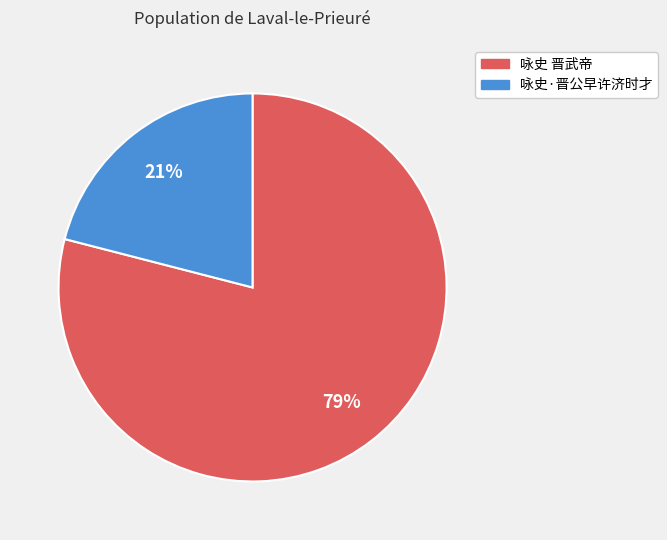

To the nearest percent, what percentage of the pie is 咏史 晋武帝?

79%